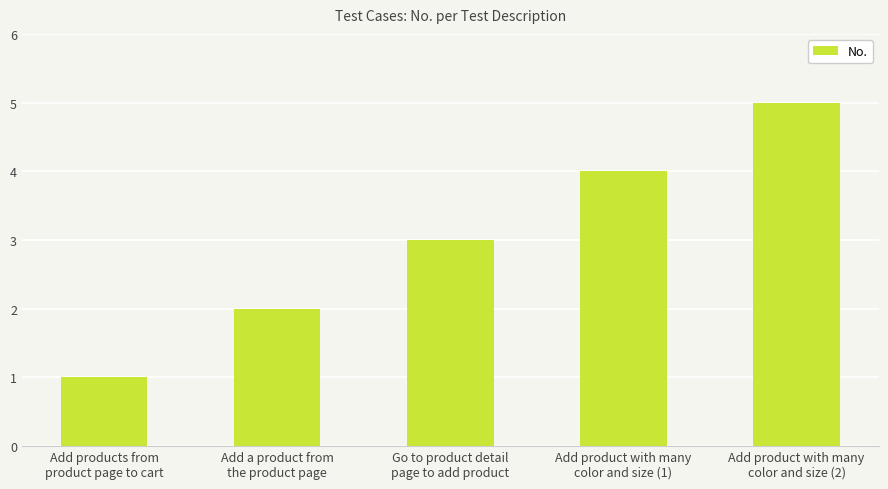

Reading left to right, what are all the values shown in this chart?

Add products from
product page to cart=1	Add a product from
the product page=2	Go to product detail
page to add product=3	Add product with many
color and size (1)=4	Add product with many
color and size (2)=5